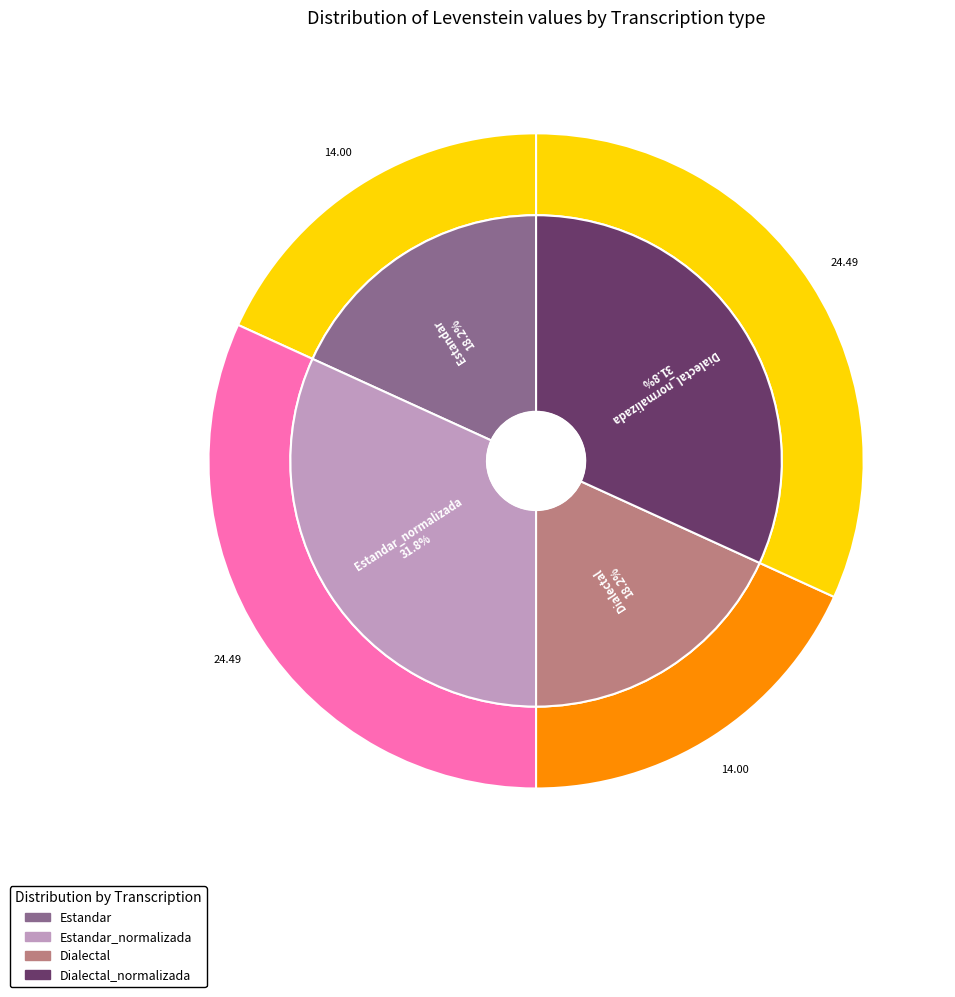

What percentage is the Dialectal_normalizada slice, to the nearest percent?

32%